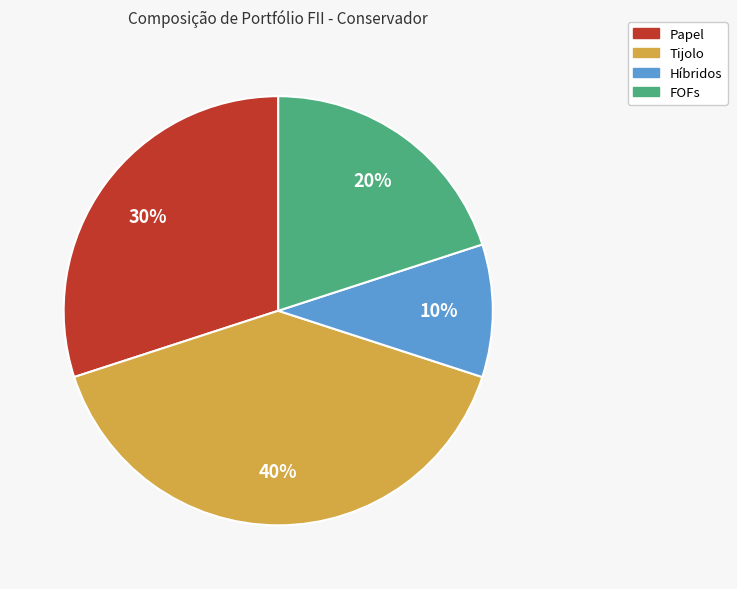

Is there a majority slice in this chart?

No